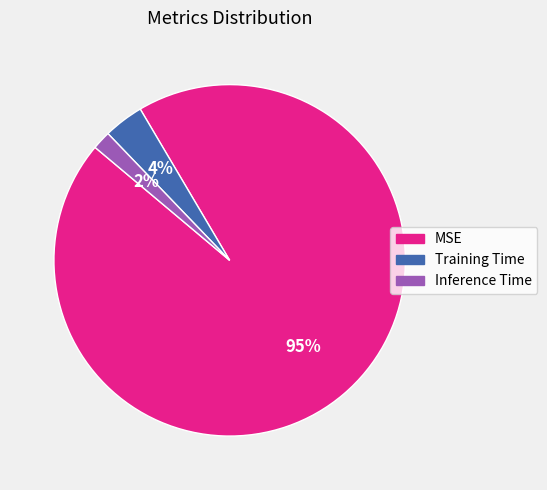

True or false: Training Time accounts for 4% of the total.

True